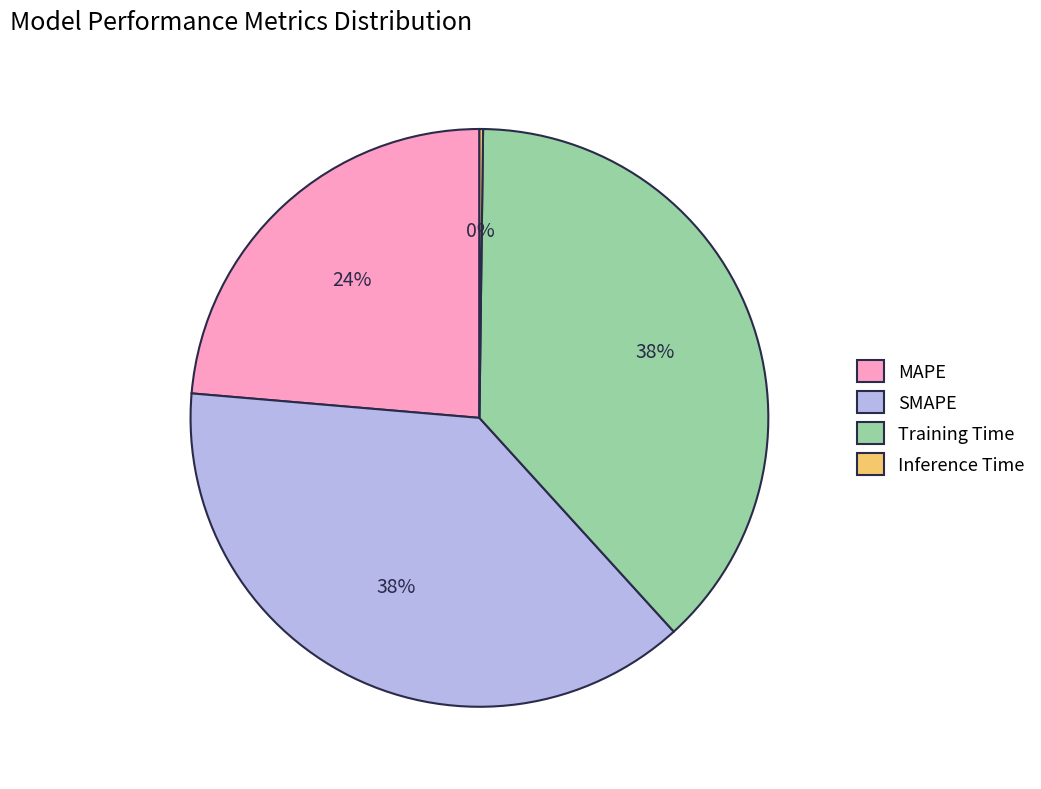

Approximately how many times larger is the value at SMAPE compared to Training Time?

1.0